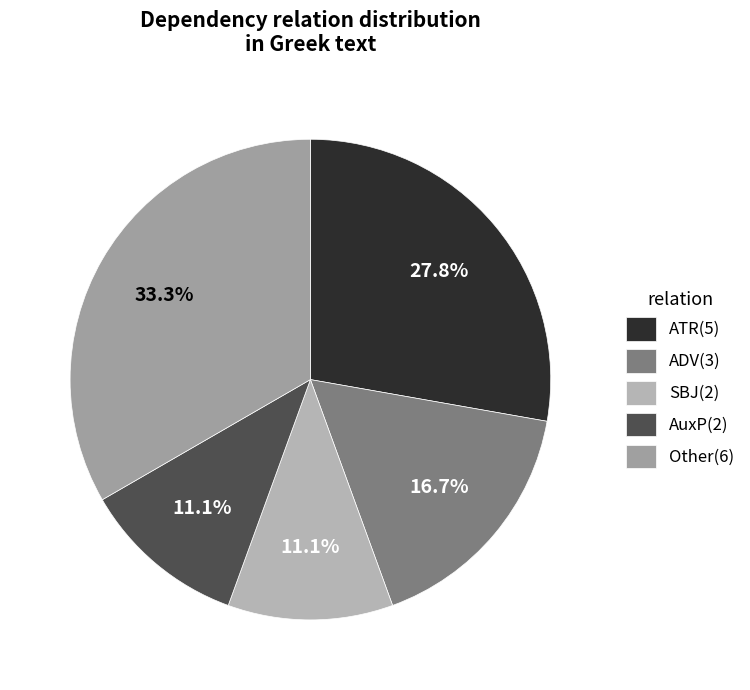

How many segments does this pie chart have?

5